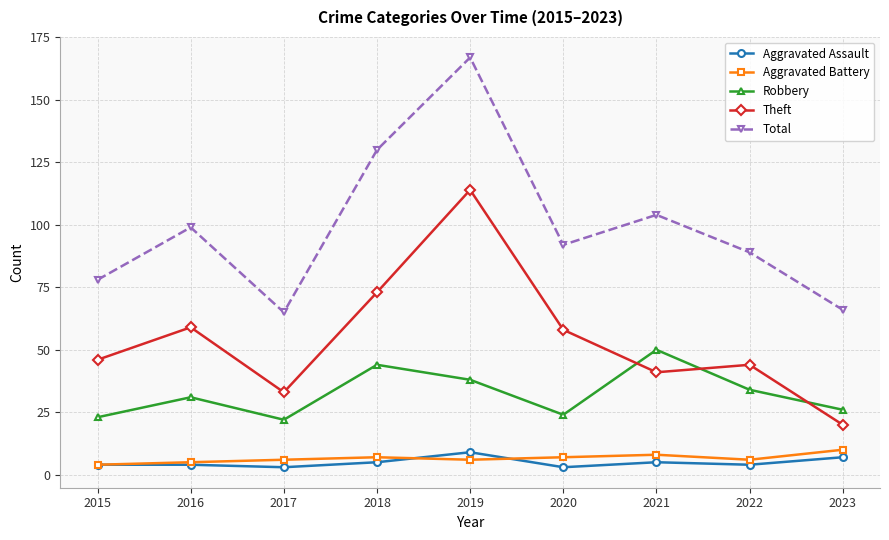

What is the sum of all Robbery values?

292